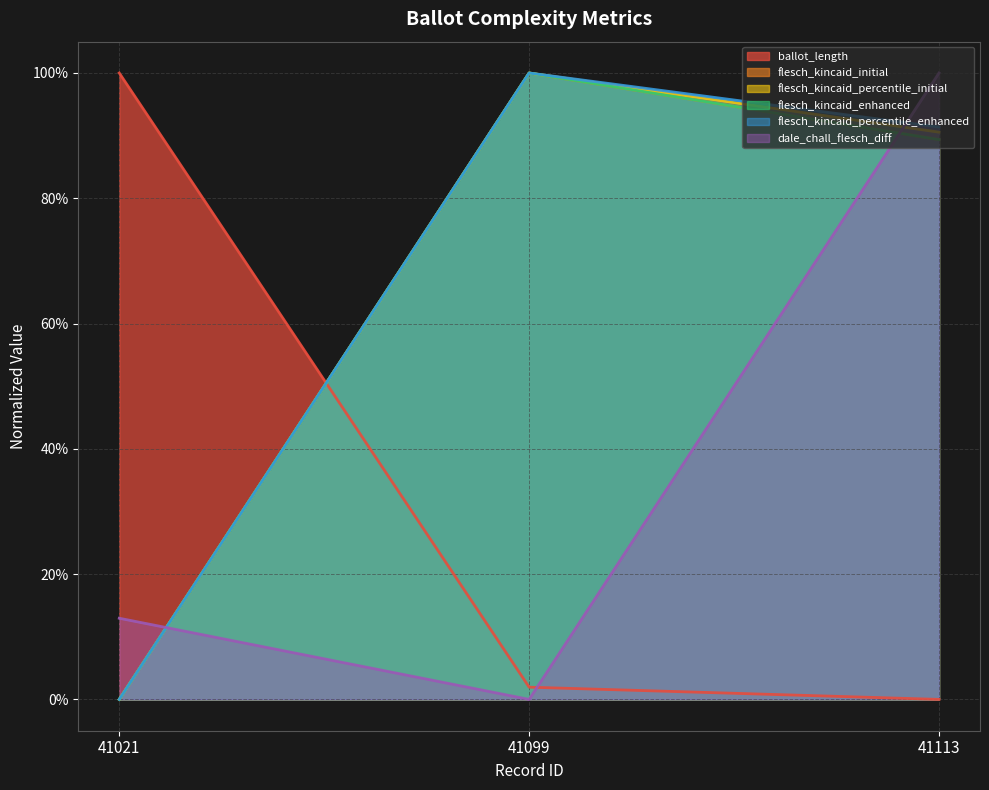

What is the sum of all flesch_kincaid_enhanced values?

1.9